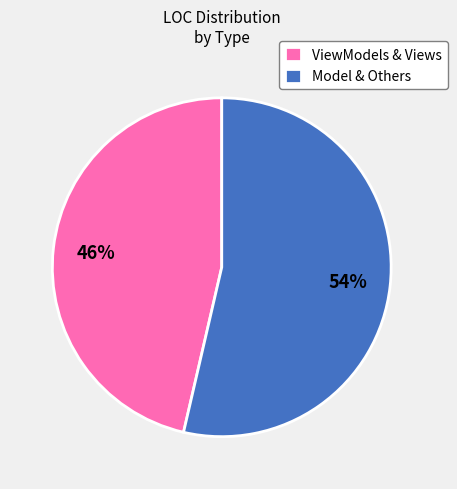

Which category has the smallest portion of the pie?

ViewModels & Views